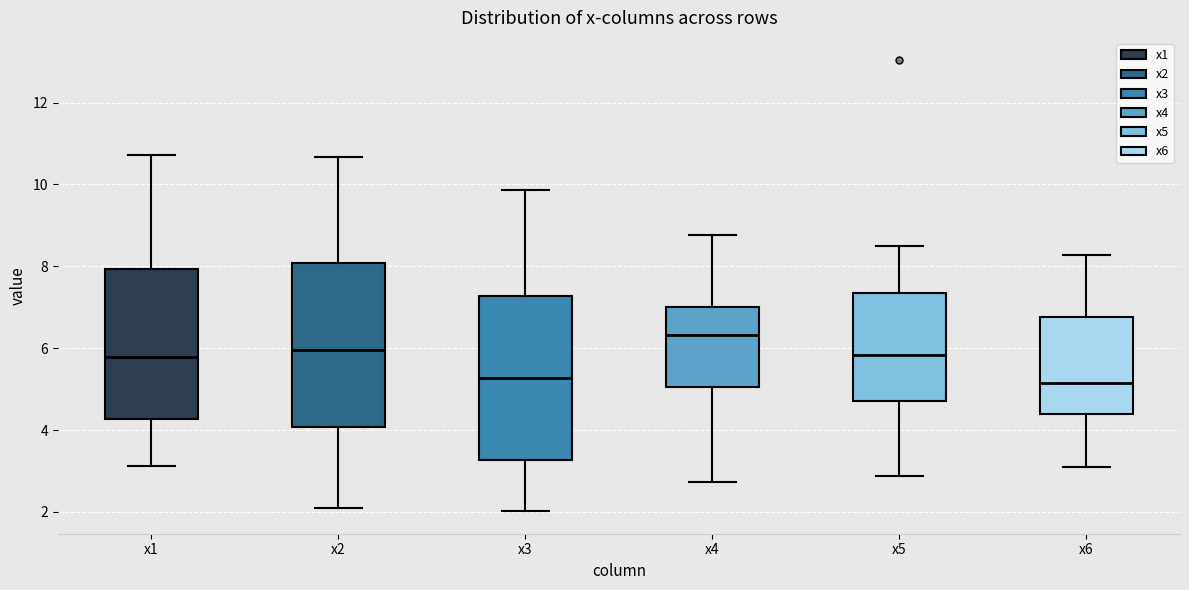

Reading left to right, transcribe this box plot: for each box, give where its median line is, the range the box spans, and where its two whiskers end, as read against the y-axis. The values are not printed on the chart, so give them approximately, as read against the axis.

x1: median 5.8, box 4.2 to 8.0, whiskers 3.2 to 10.8
x2: median 6.0, box 4.0 to 8.0, whiskers 2.0 to 10.6
x3: median 5.2, box 3.2 to 7.2, whiskers 2.0 to 9.8
x4: median 6.4, box 5.0 to 7.0, whiskers 2.8 to 8.8
x5: median 5.8, box 4.8 to 7.4, whiskers 2.8 to 8.4
x6: median 5.2, box 4.4 to 6.8, whiskers 3.0 to 8.2